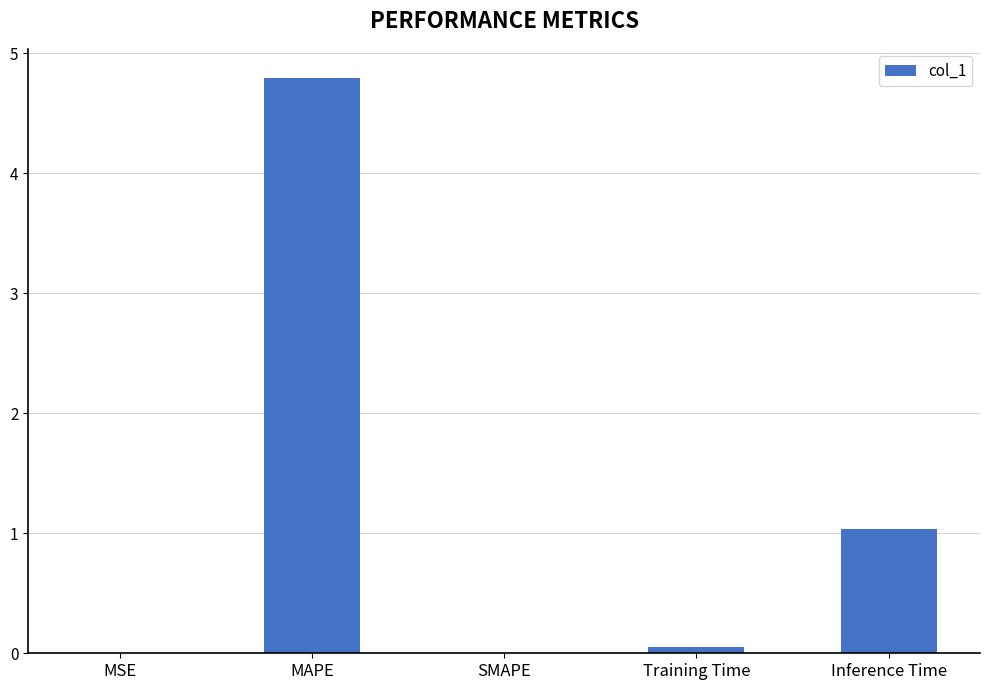

What is the sum of the values at MAPE and SMAPE?

4.8